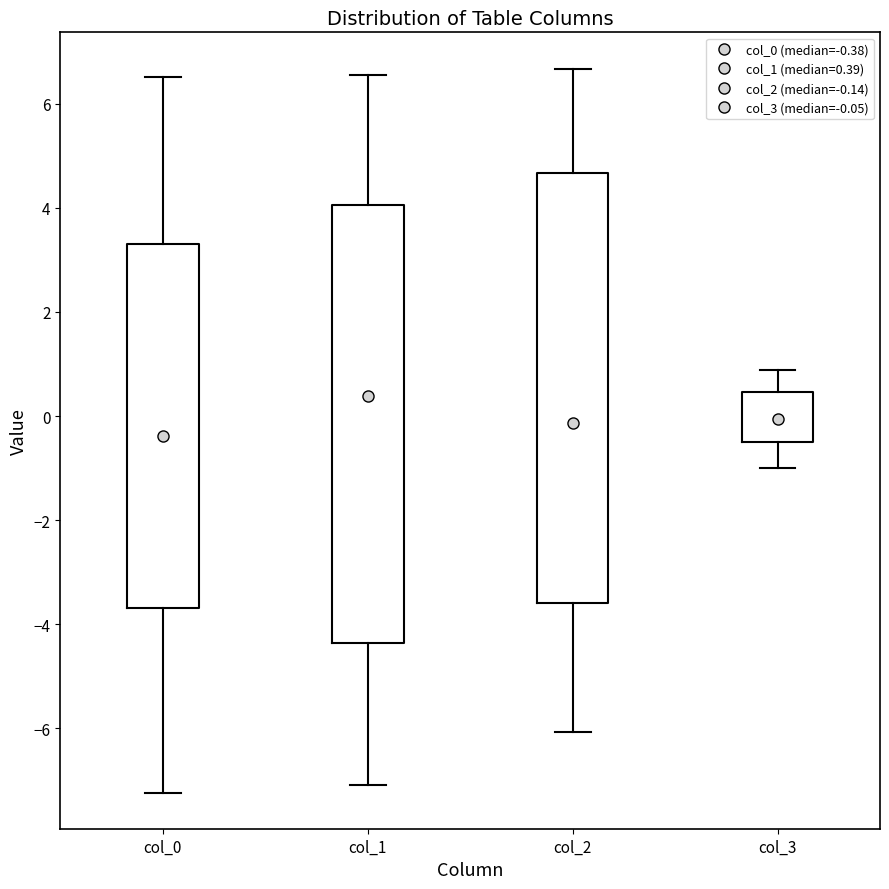

Which box has the lowest median line?

col_0